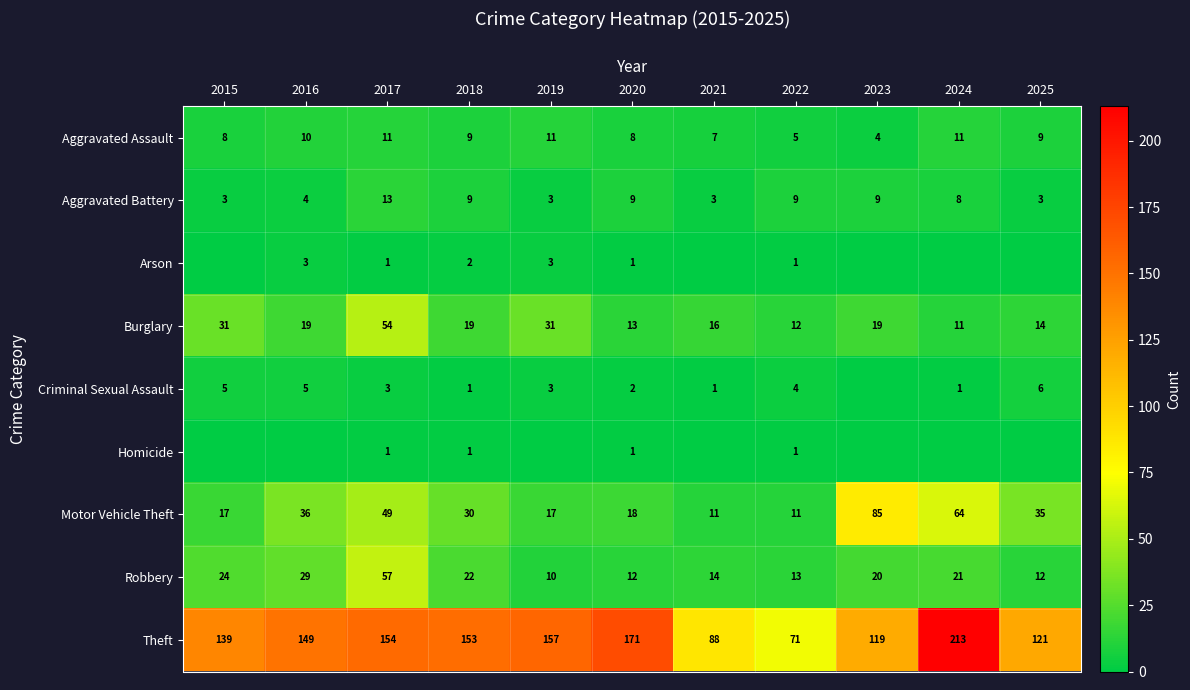

What is the difference between the Robbery values at 2017 and 2025?

45